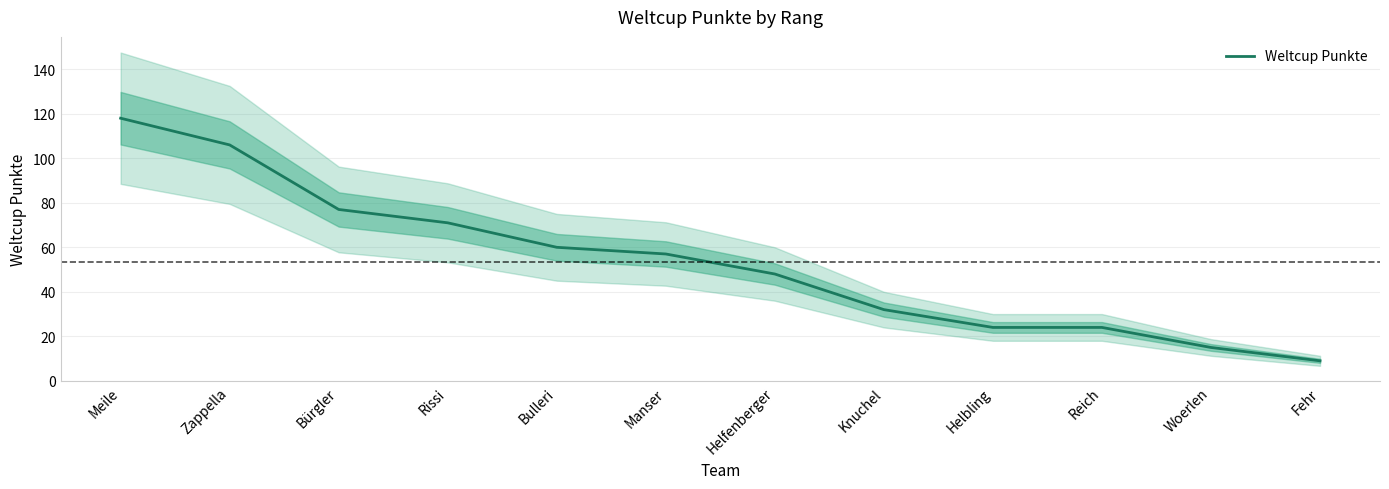

Count the number of categories in the chart.

12